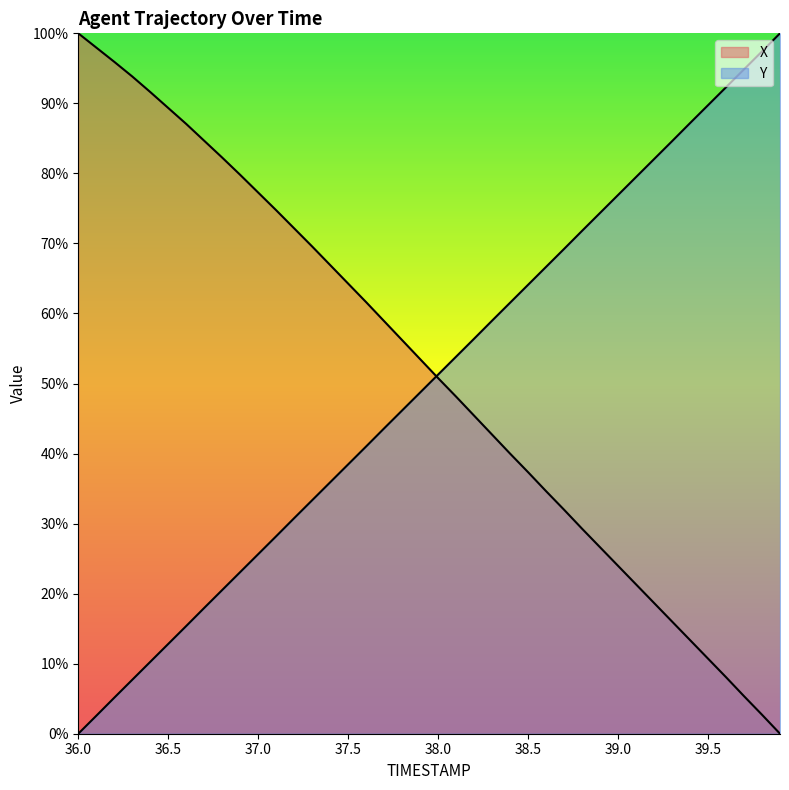

Rank the series by their maximum value, from lowest to highest.

X, Y